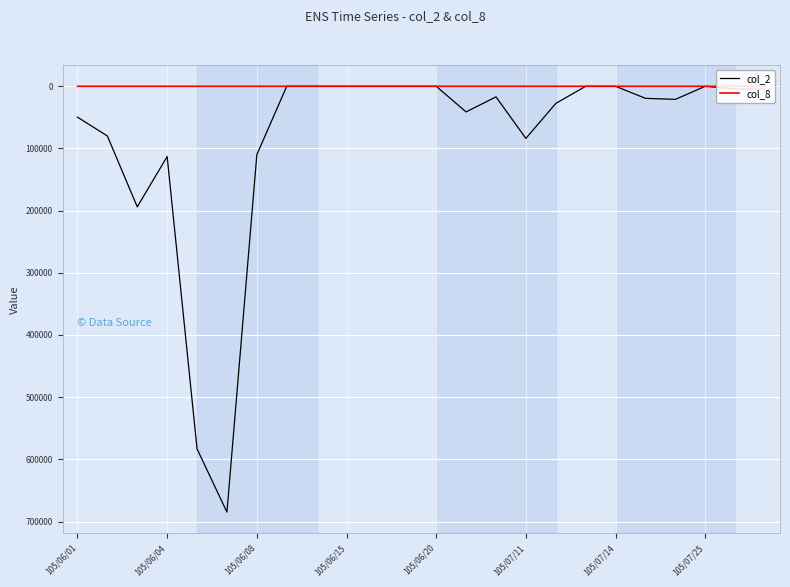

Which series has the largest range (max minus min)?

col_2